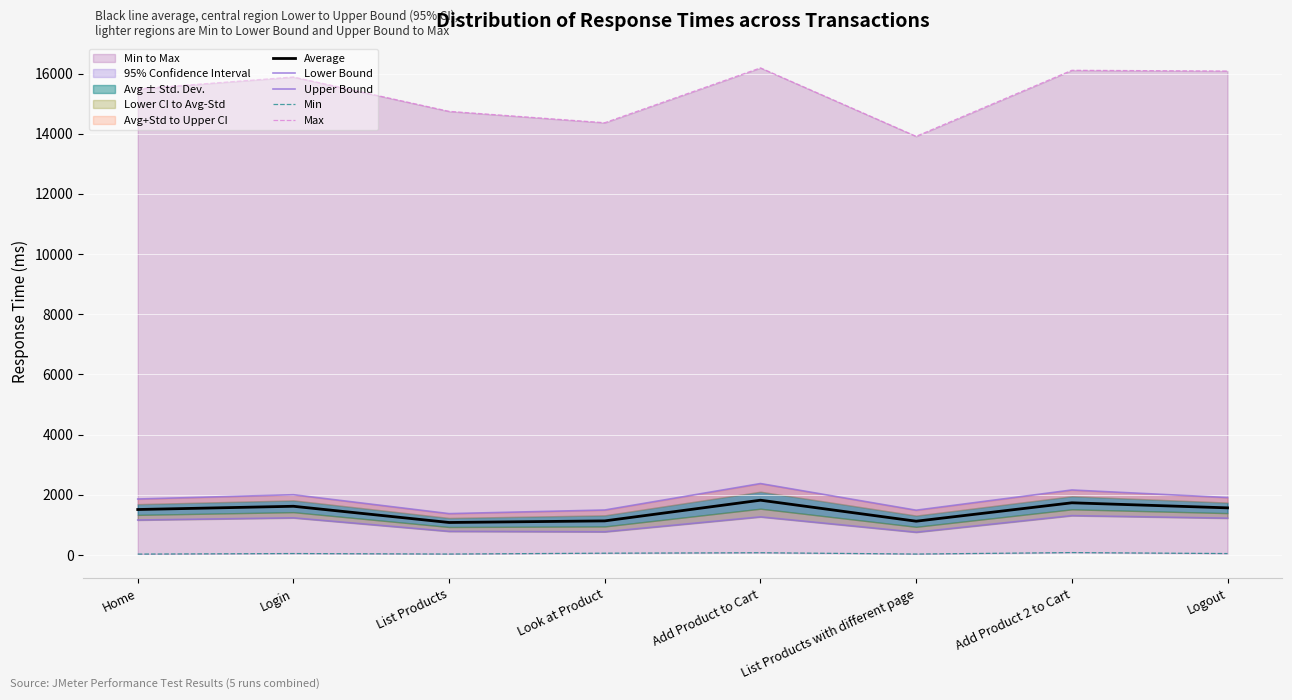

True or false: Lower Bound and Average intersect in this chart.

False